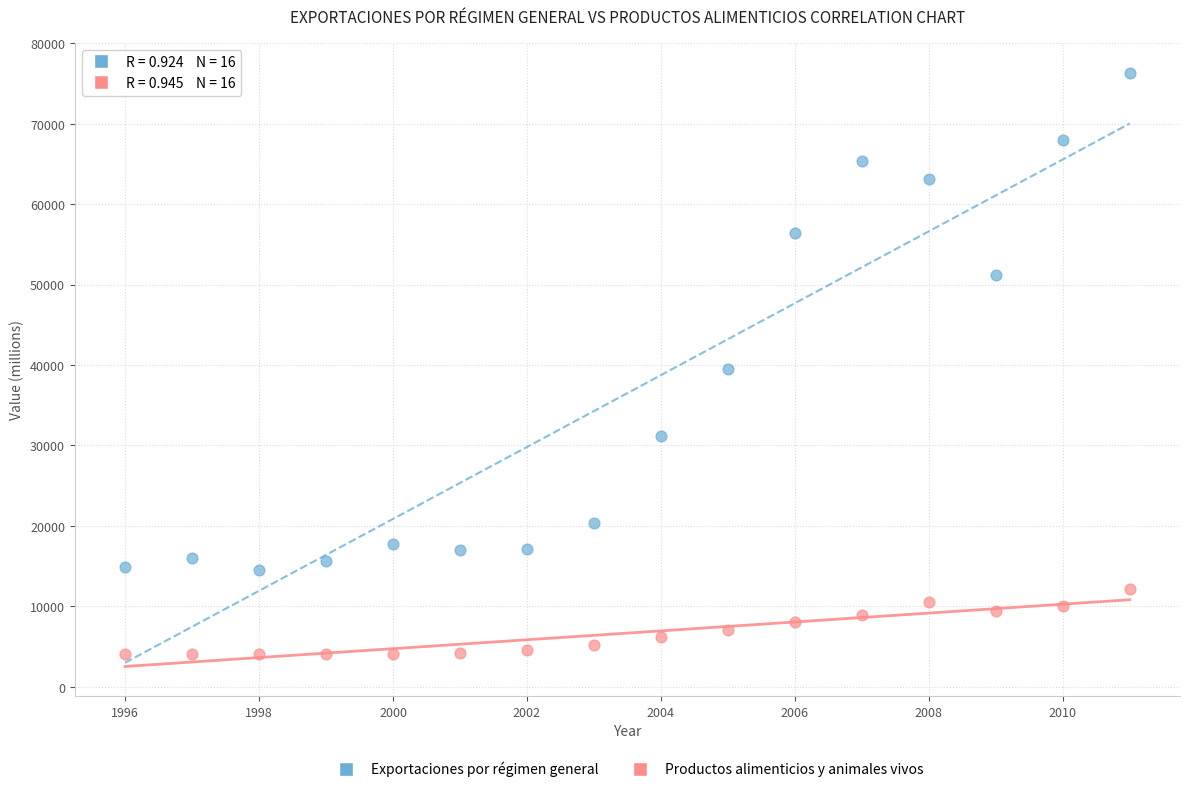

What are all the series names shown in the legend?

Exportaciones por régimen general, Productos alimenticios y animales vivos